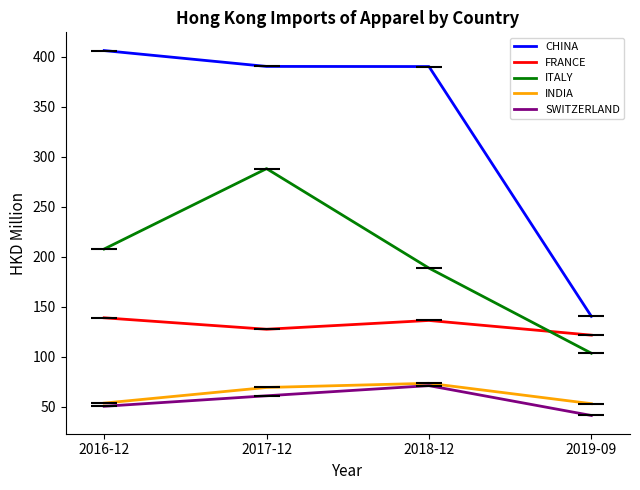

The CHINA series shows 176.5 at 2017-12. True or false?

False